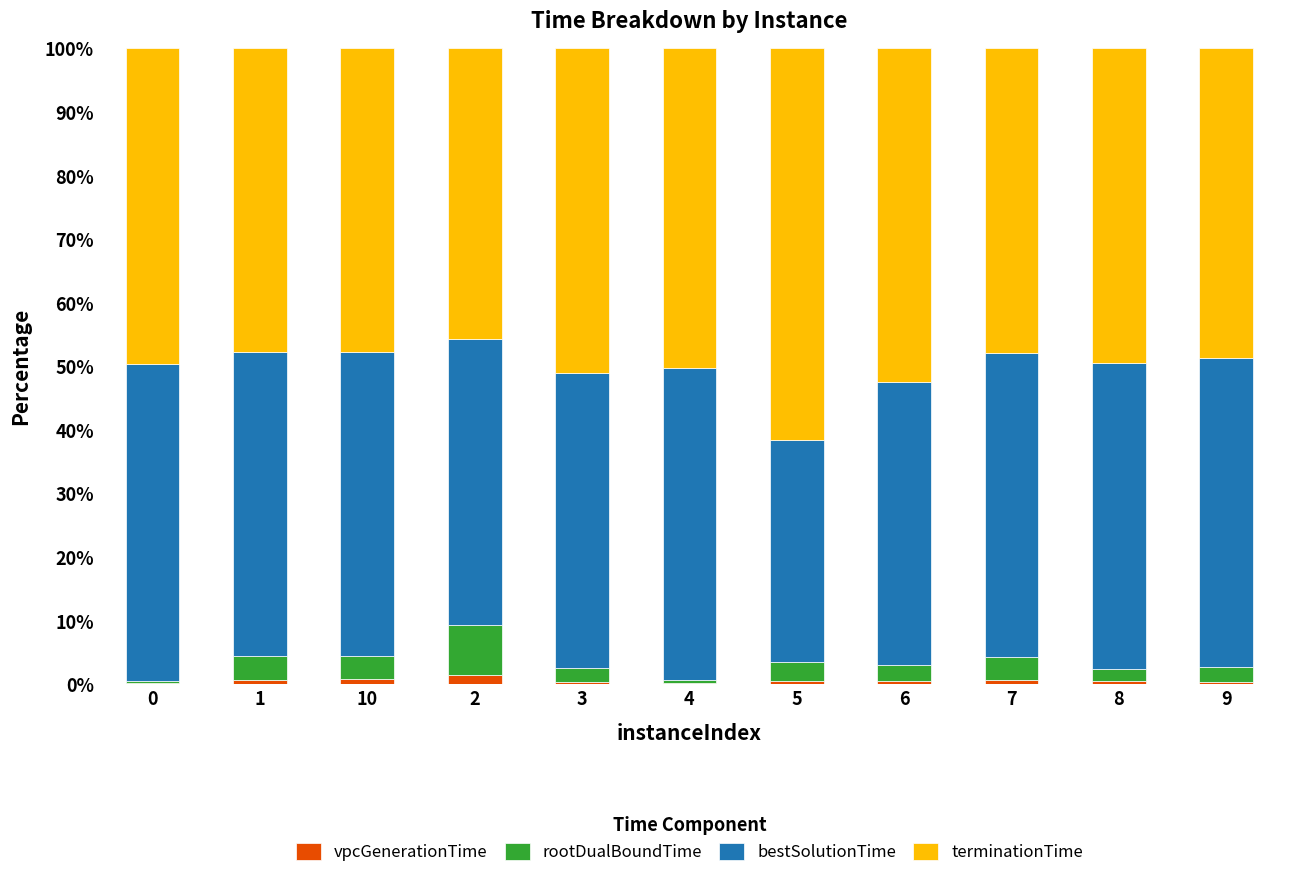

At which category is the sum across all series the highest?

3